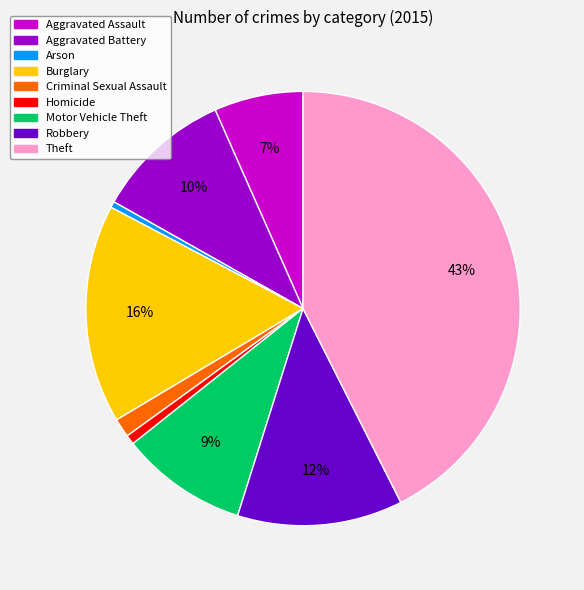

To the nearest percent, what is the difference between the Arson and Aggravated Battery slice percentages?

10%